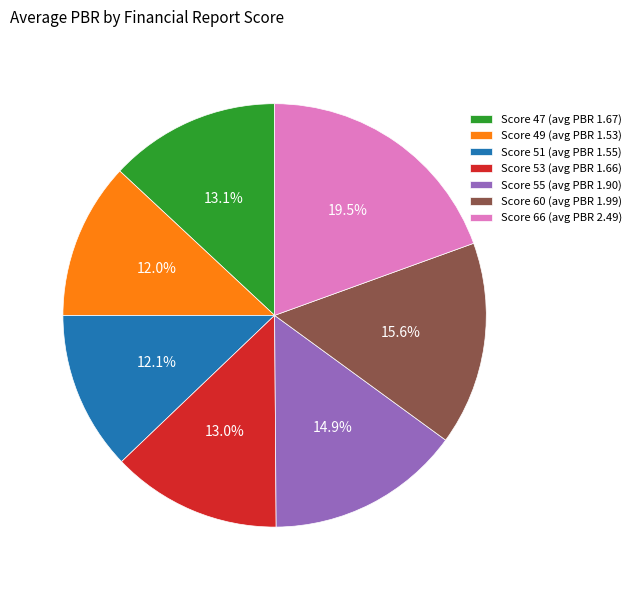

Which slice is the largest?

Score 66 (avg PBR 2.49)